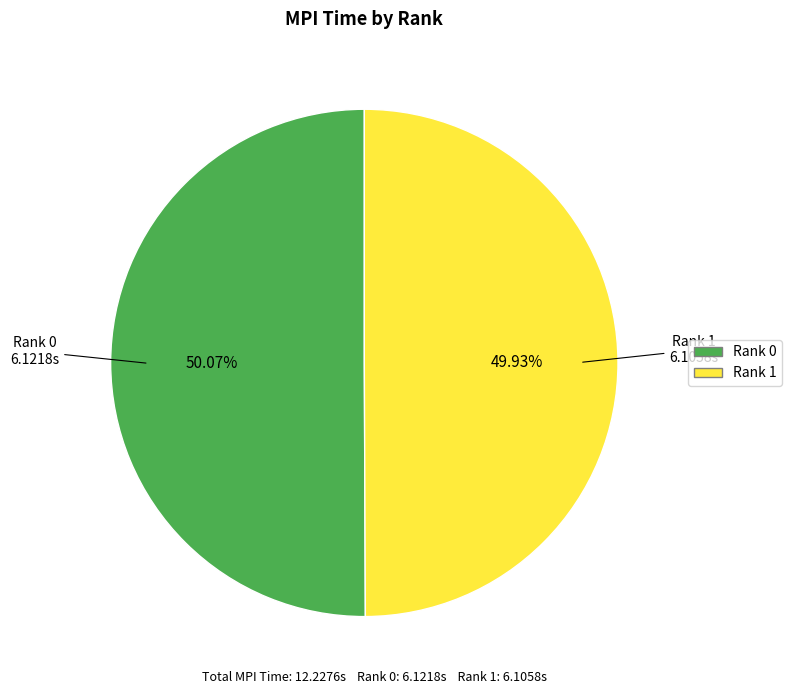

To the nearest percent, what is the average slice percentage?

50%